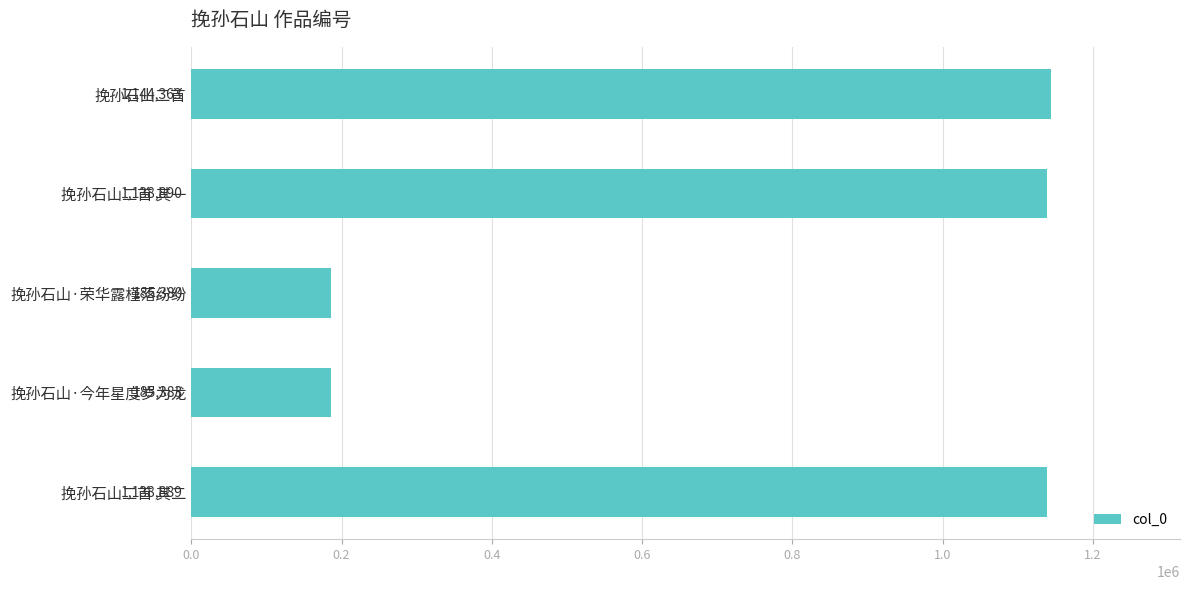

The value at 挽孙石山二首 其一 is 426520. True or false?

False